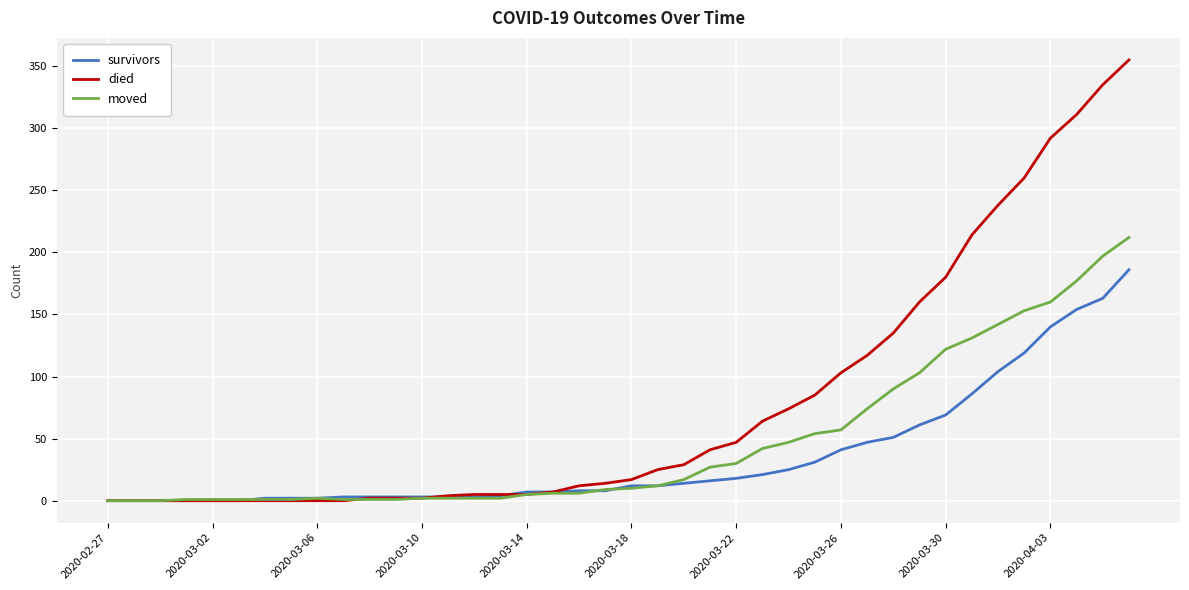

What is the average value of the moved series?

48